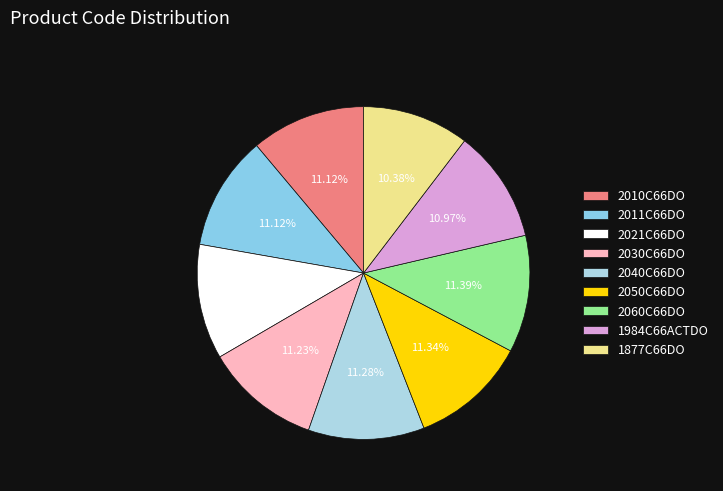

What is the ratio of the value at 1984C66ACTDO to the value at 2011C66DO?

1.0